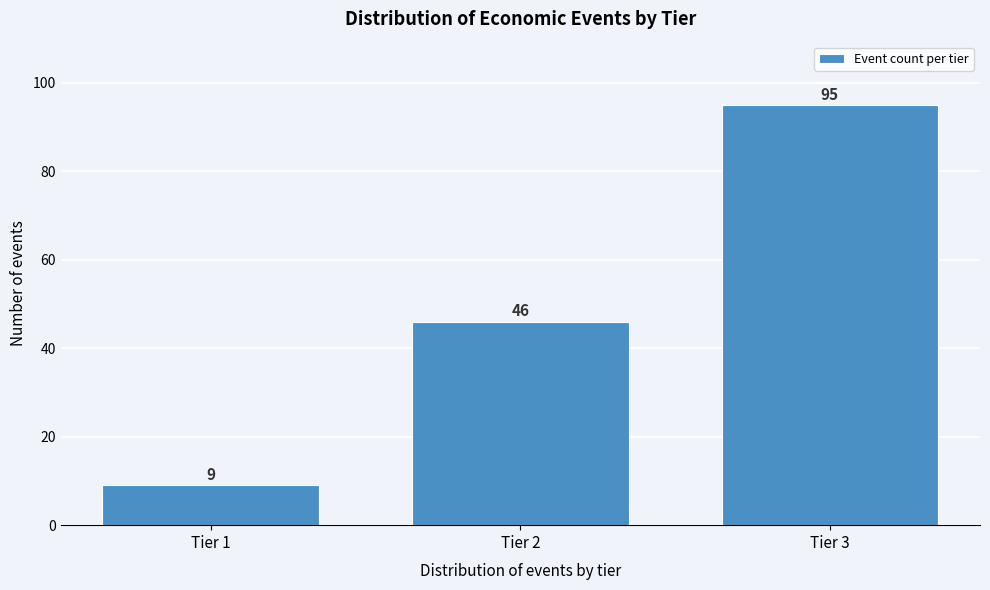

Reading left to right, transcribe all the data shown in this chart.

9	46	95